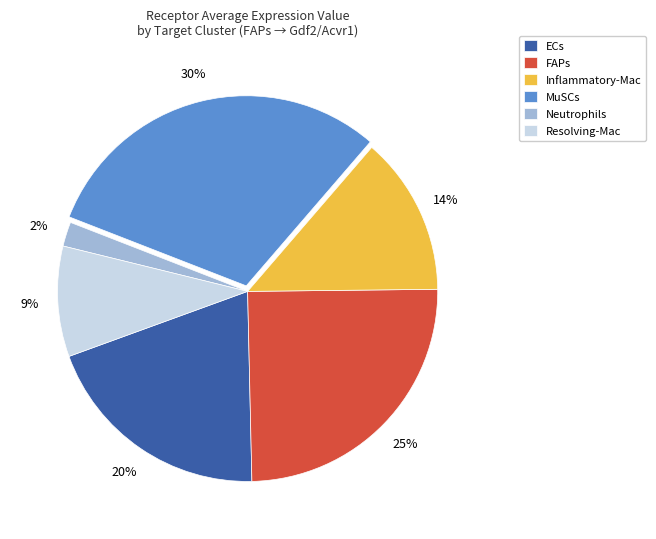

Between Inflammatory-Mac and Neutrophils, which is larger?

Inflammatory-Mac